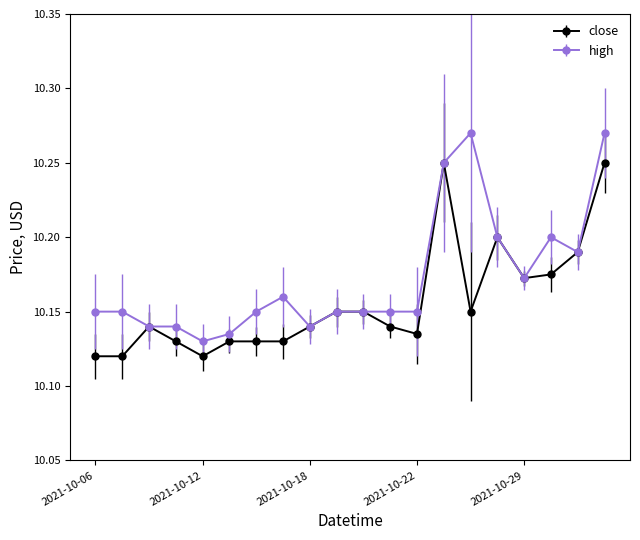

True or false: close has more than 1 points higher than both neighbors.

True